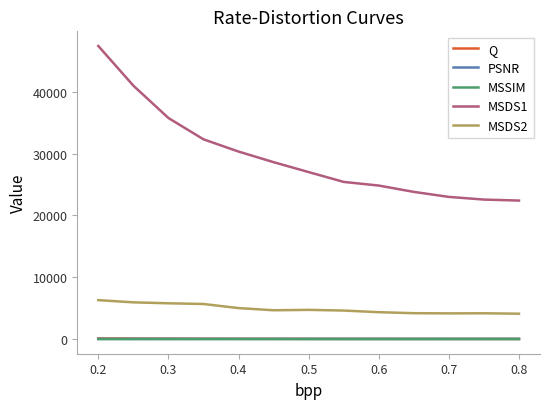

What is the lowest value of the MSSIM series?

0.8